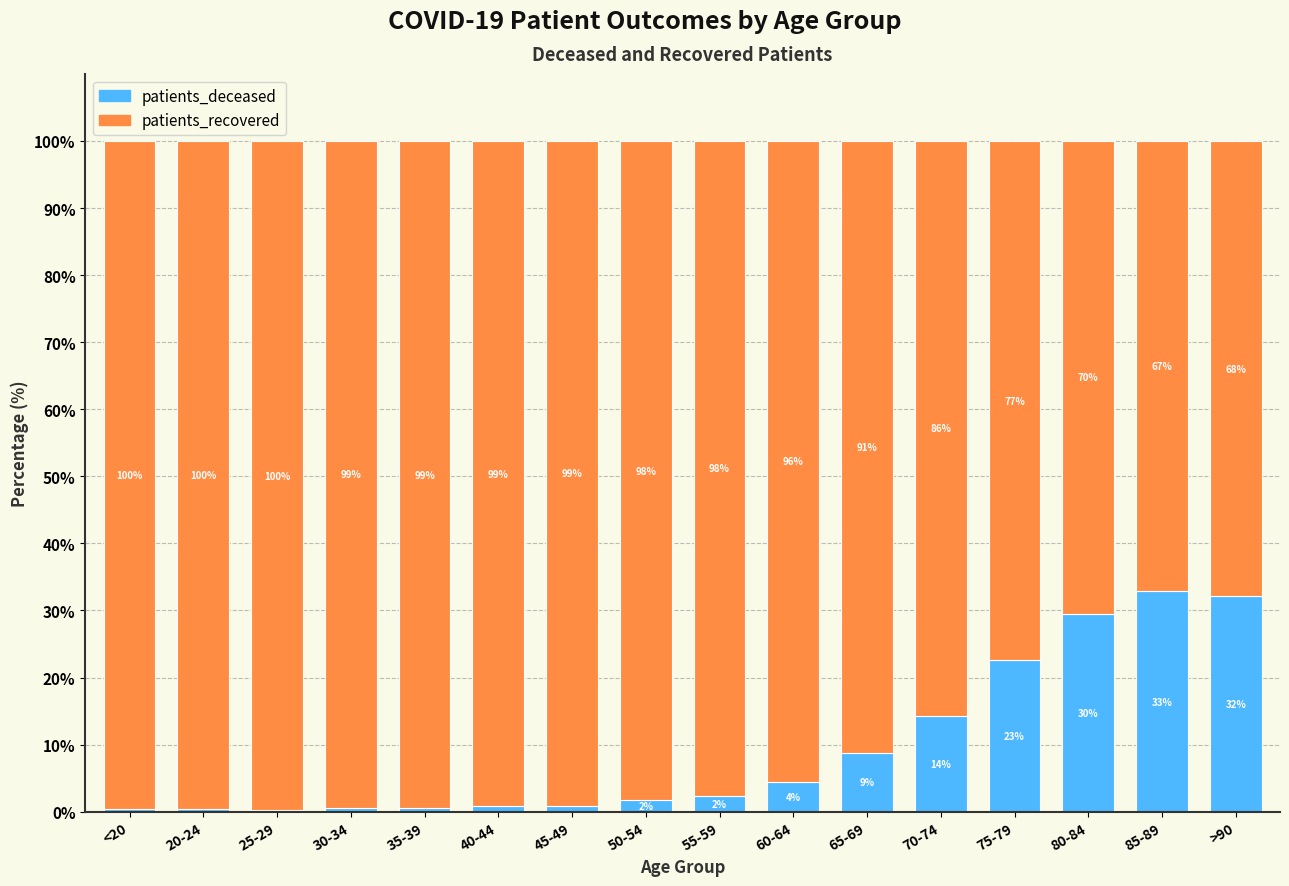

Is it true that patients_deceased equals 21.4 at 85-89?

False